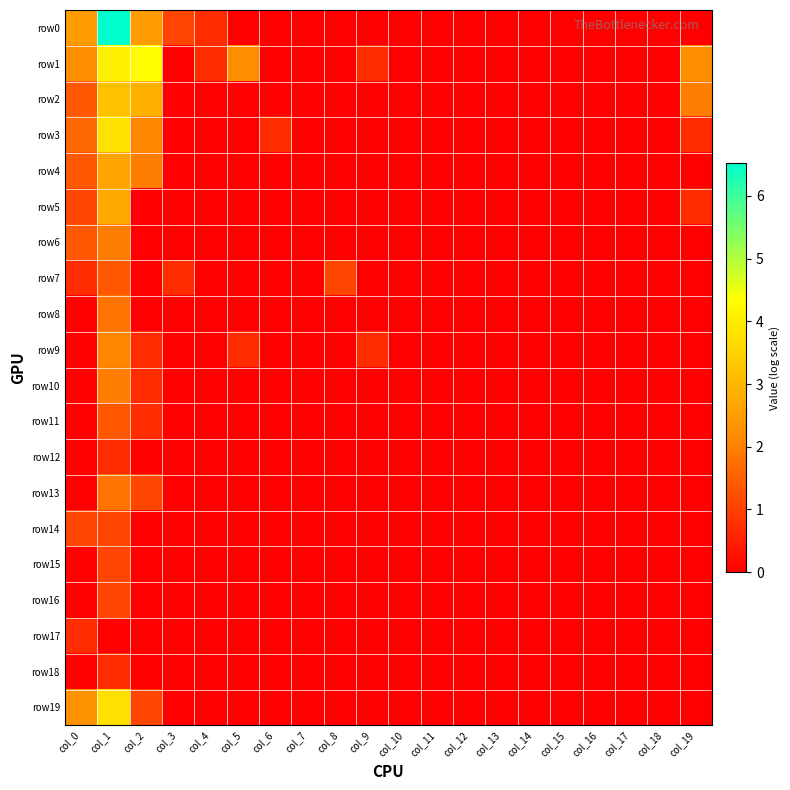

Rank the series at col_2 from lowest to highest value.

row5, row6, row7, row8, row12, row14, row15, row16, row17, row18, row9, row10, row11, row13, row19, row4, row3, row0, row2, row1